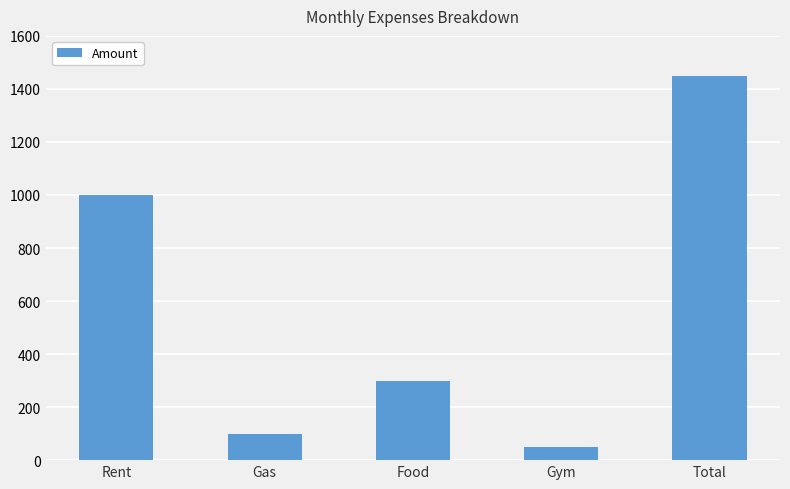

Reading left to right, list all the values displayed in this chart.

Rent=1000	Gas=100	Food=300	Gym=50	Total=1450